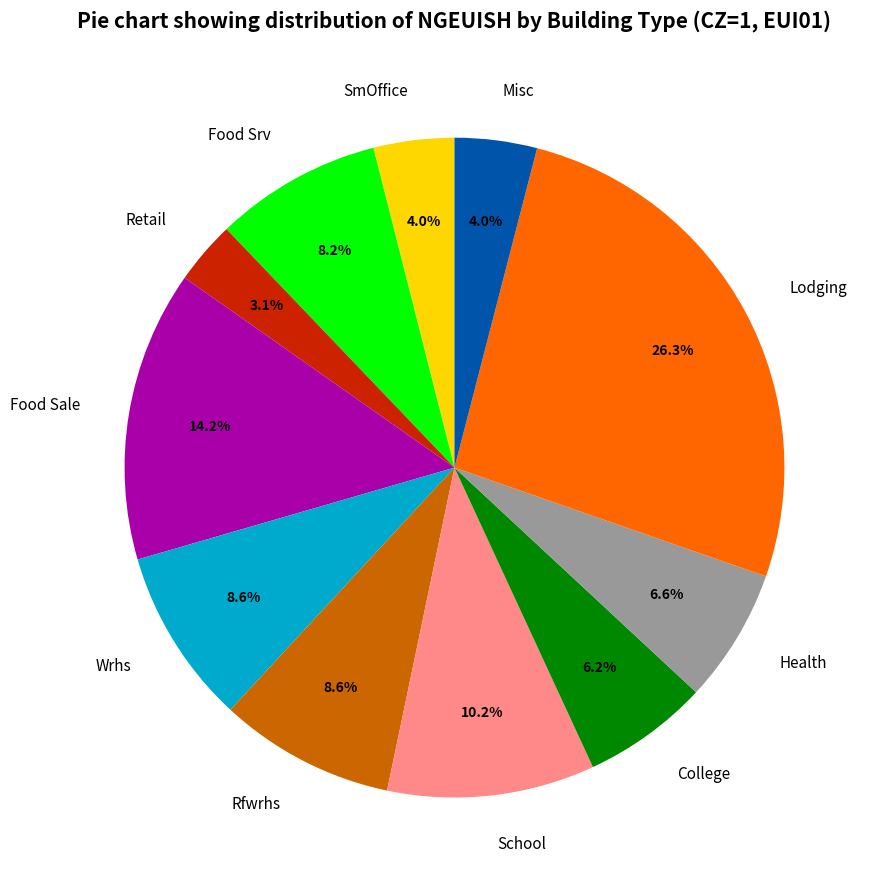

Which has a higher value, Misc or School?

School